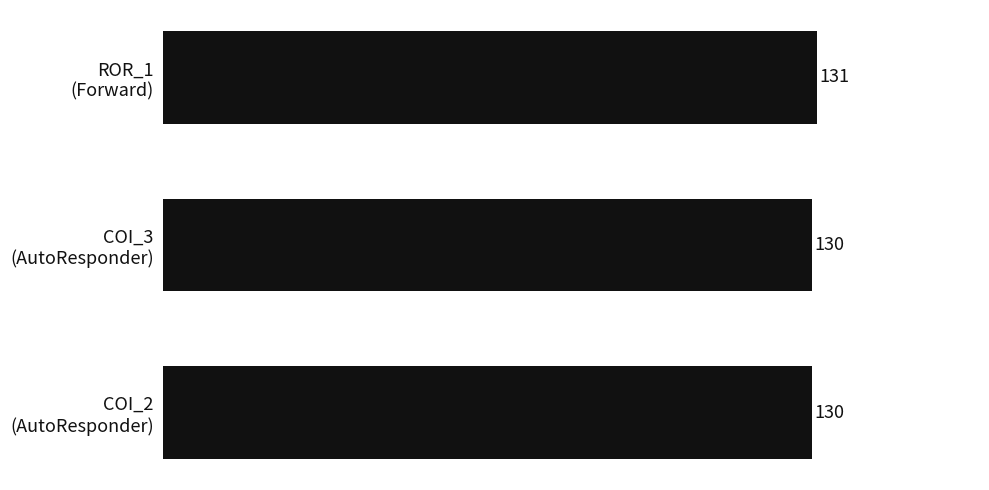

Reading top to bottom, what are all the values shown in this chart?

131	130	130